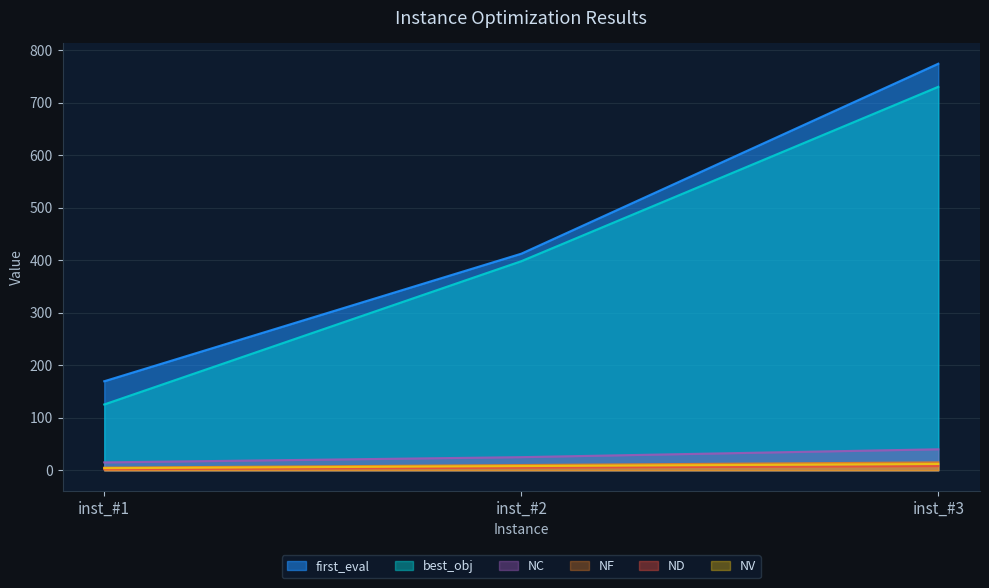

List the series in order of their peak value, lowest first.

ND, NV, NF, NC, best_obj, first_eval